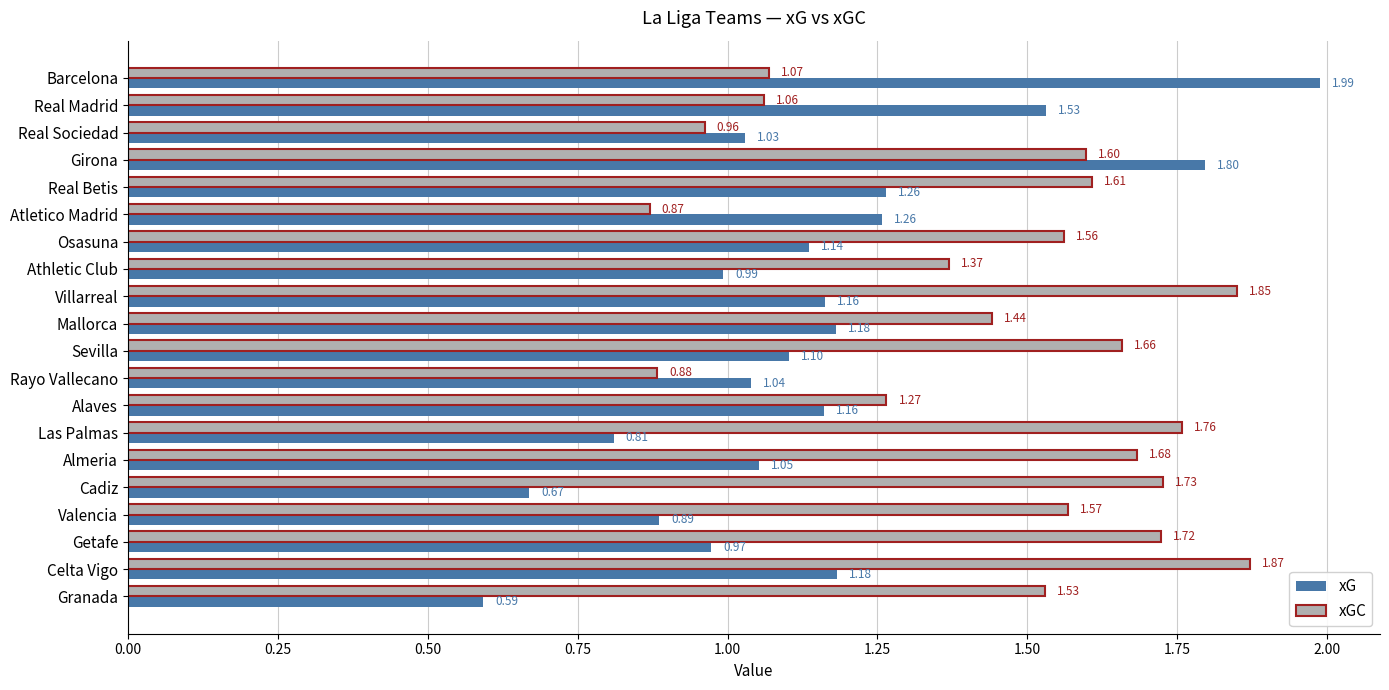

Which series has the largest range (max minus min)?

xG